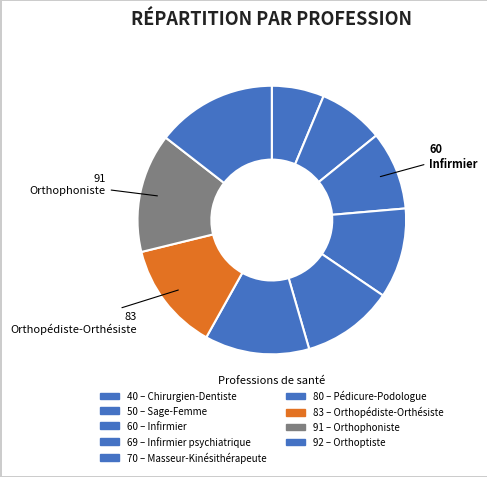

To the nearest percent, what is the difference between the largest and smallest slice percentages?

8%